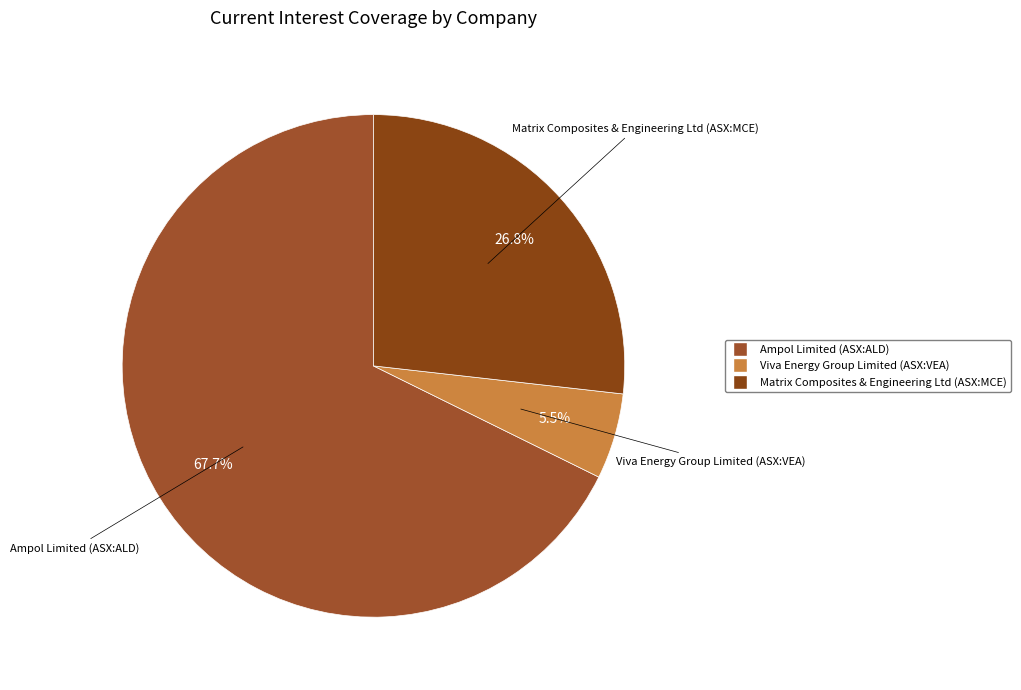

Count the number of slices in the pie.

3